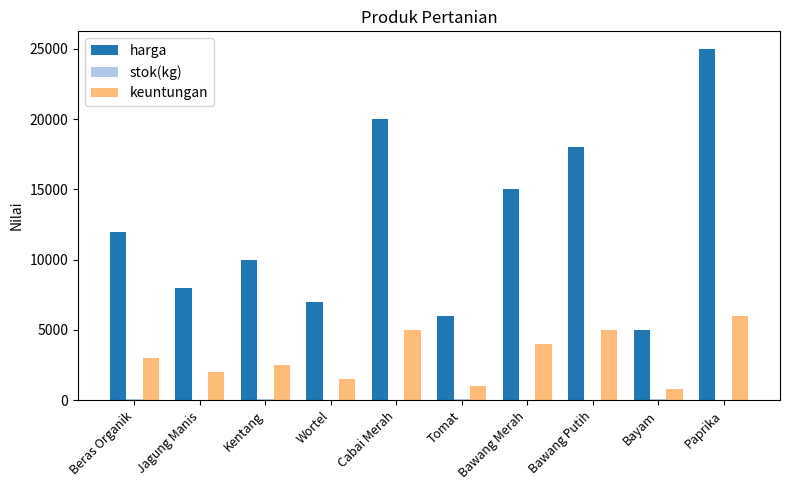

What is the maximum value shown in the chart?

25000